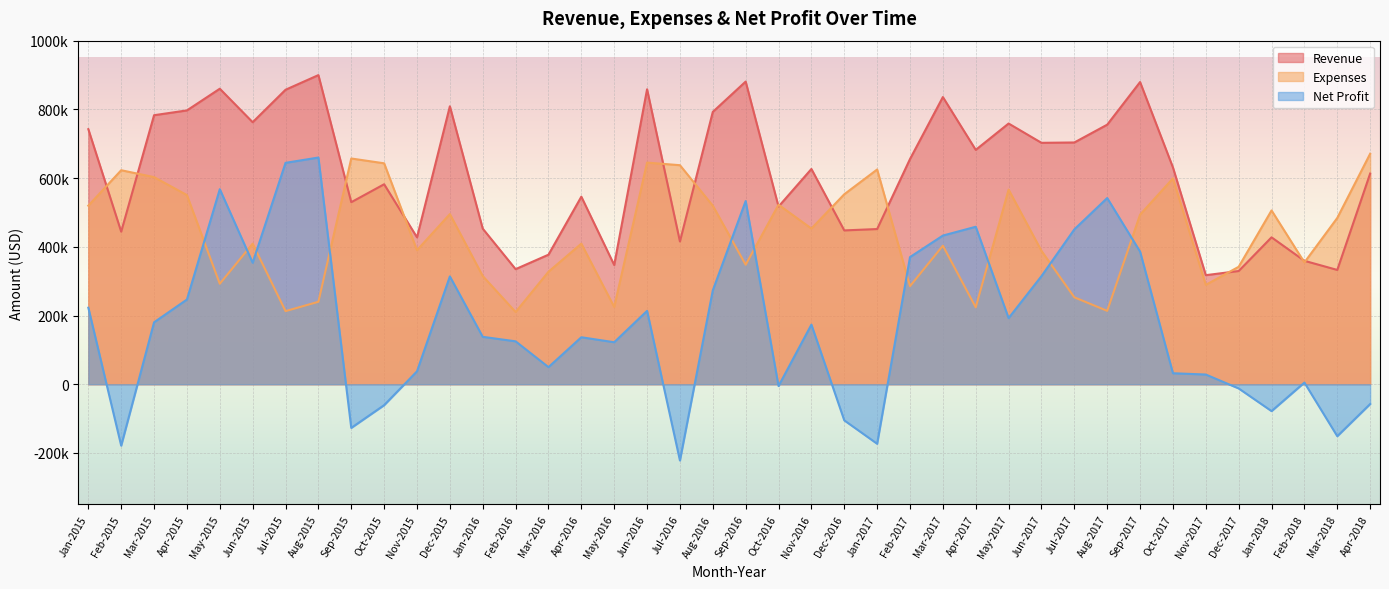

Between which two adjacent categories do Expenses and Net Profit first intersect?

Apr-2015 and May-2015